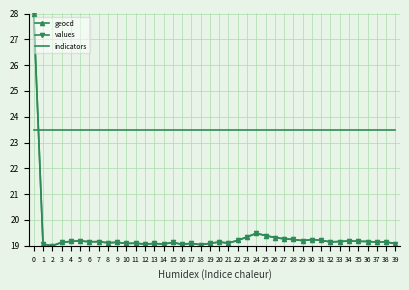

What is the spread (max minus min) of values at 18?

4.5